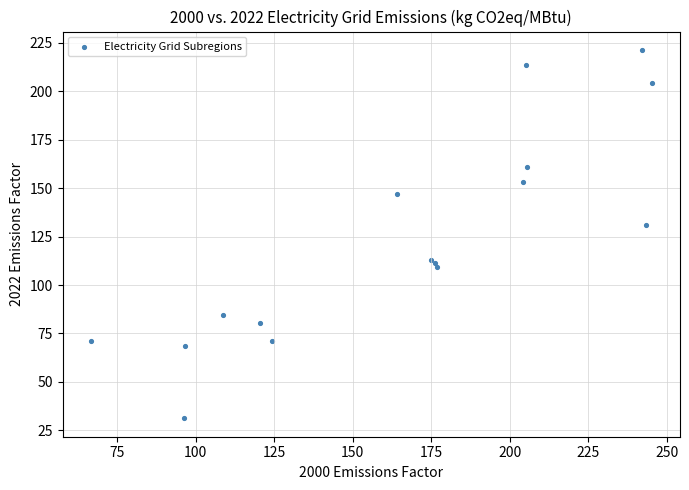

What Y value in the scatter plot is closest to 126?

131.2